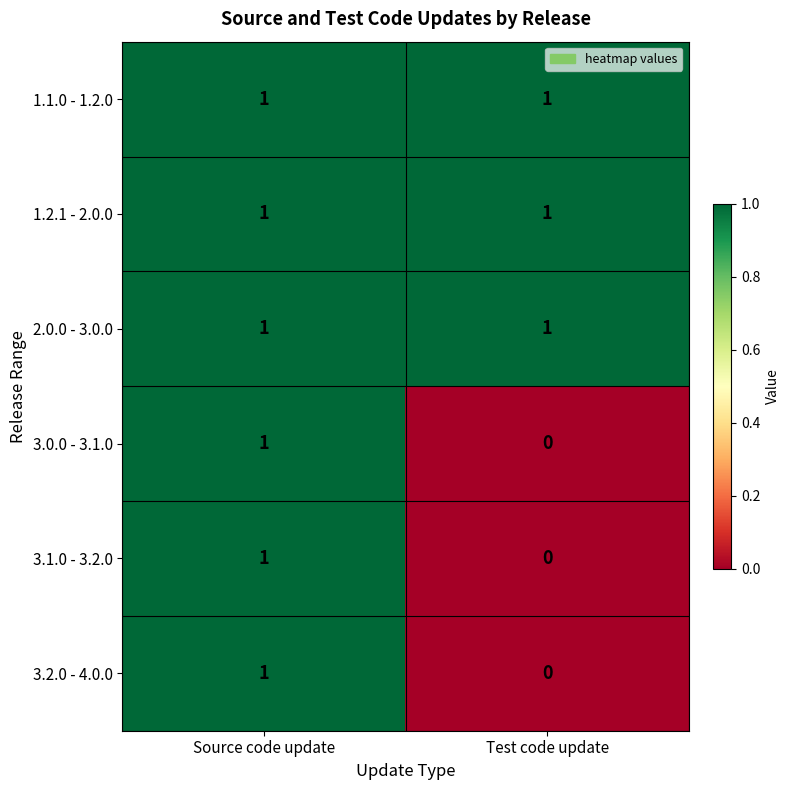

Reading left to right, transcribe all the data shown in this chart.

1.1.0 - 1.2.0: 1	1
1.2.1 - 2.0.0: 1	1
2.0.0 - 3.0.0: 1	1
3.0.0 - 3.1.0: 1	0
3.1.0 - 3.2.0: 1	0
3.2.0 - 4.0.0: 1	0